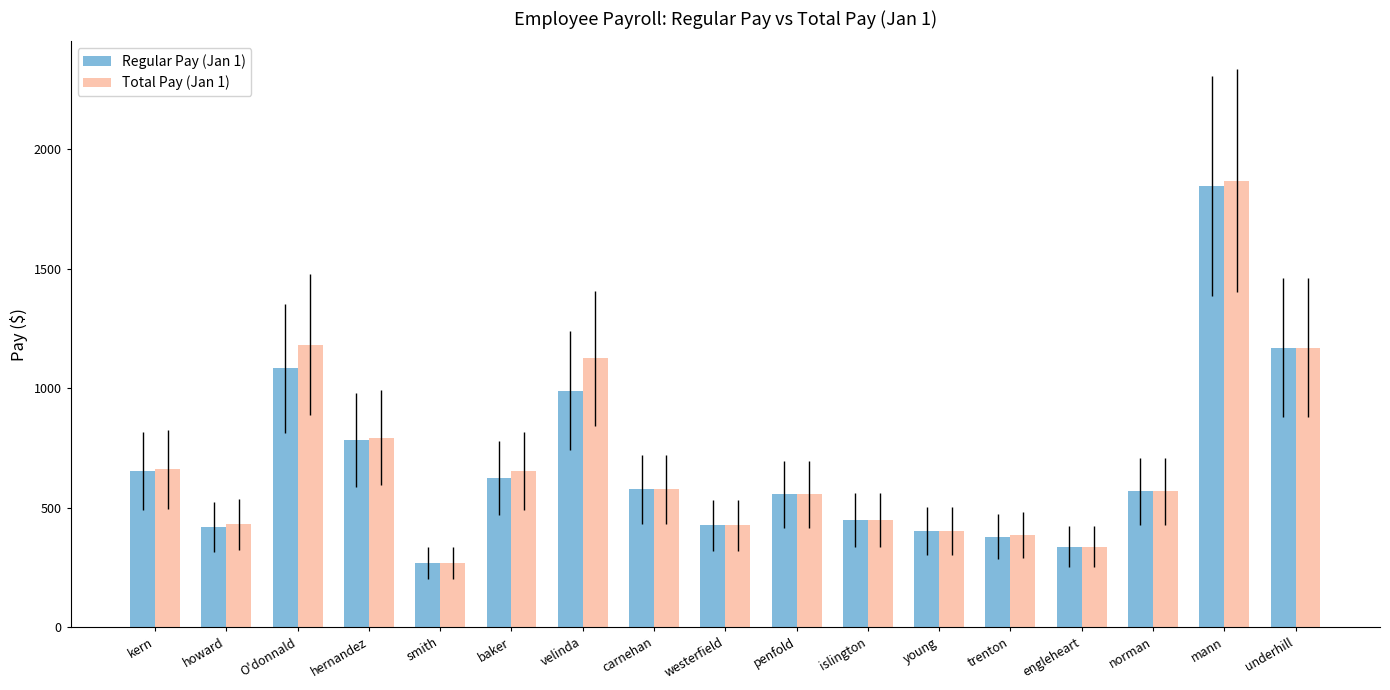

Which category has the highest value in the Total Pay (Jan 1) series?

mann